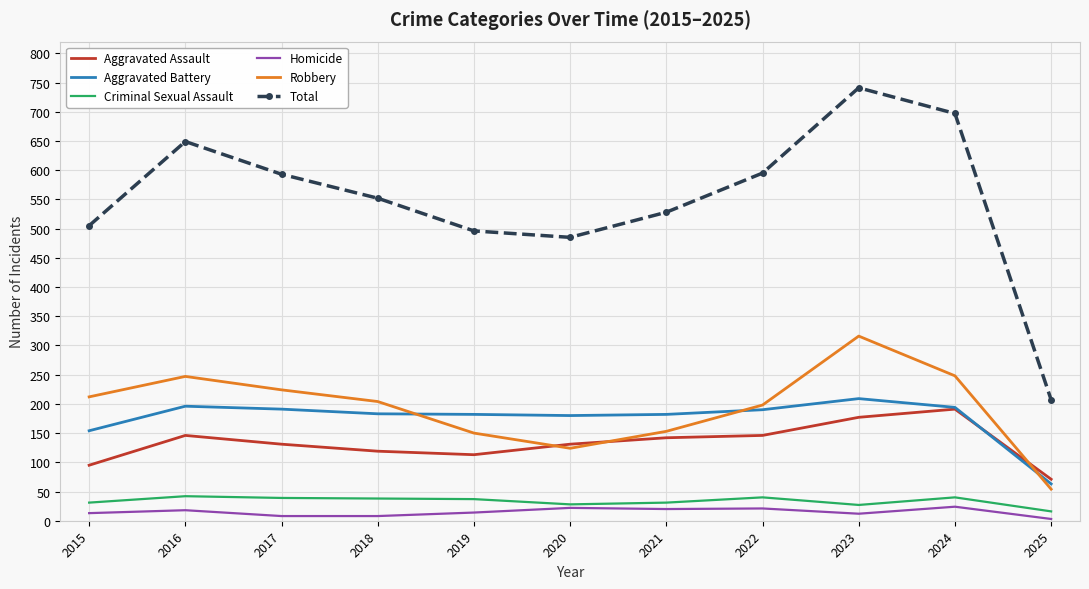

True or false: Robbery has a value of 247 at 2016.

True